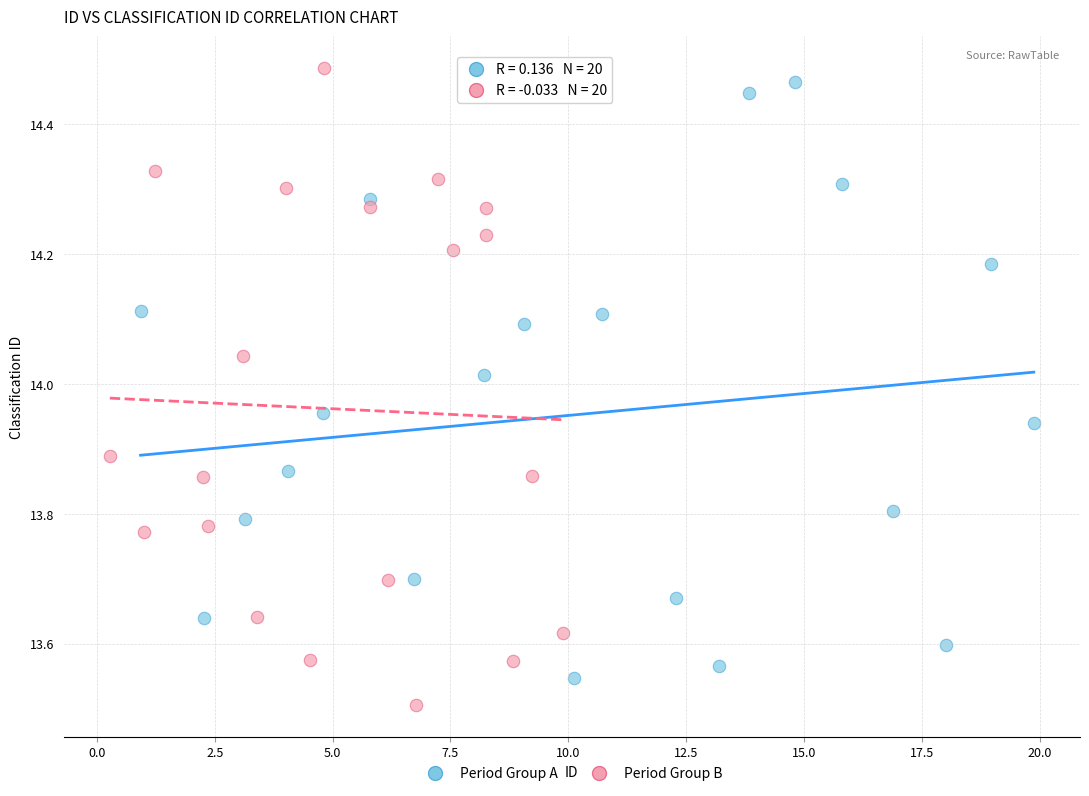

What are all the series names shown in the legend?

Period Group A, Period Group B